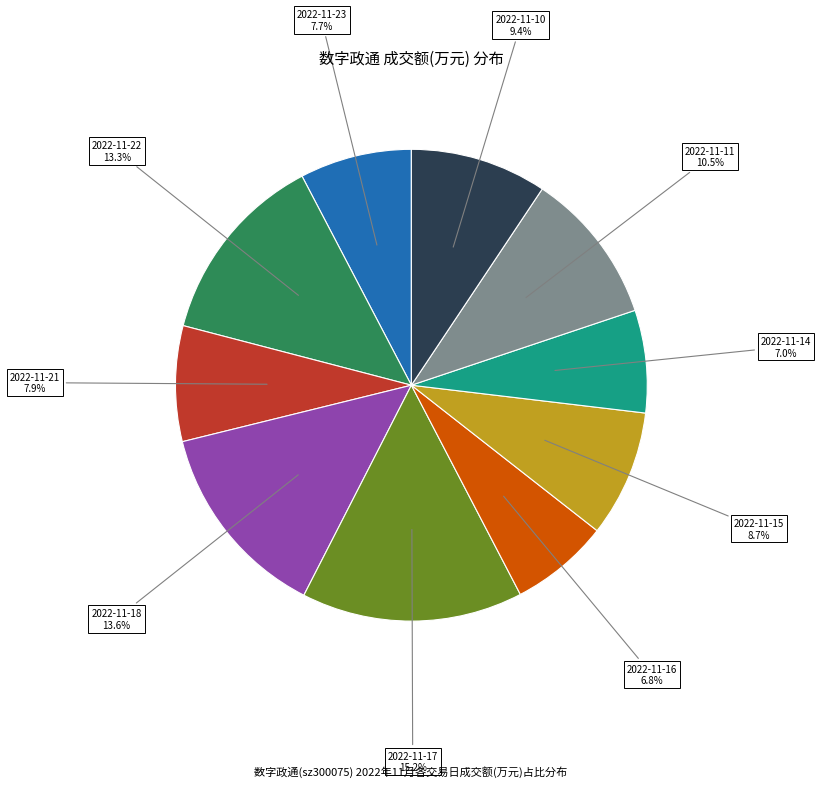

Count the number of slices in the pie.

10